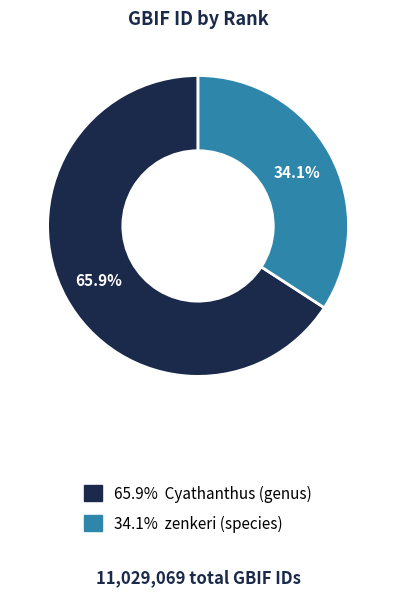

Is there any slice that represents more than half of the pie?

Yes